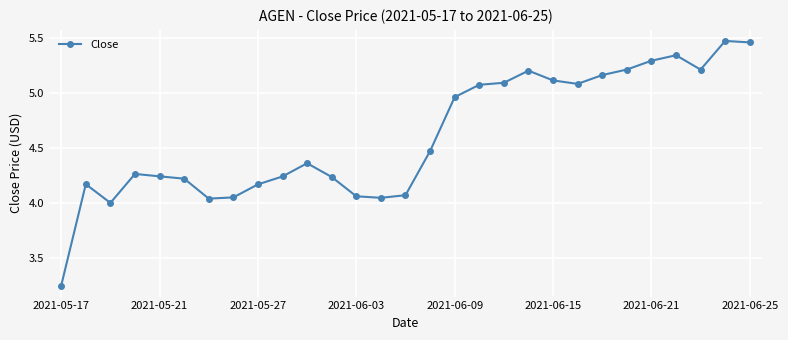

What is the sum of all values?

133.5